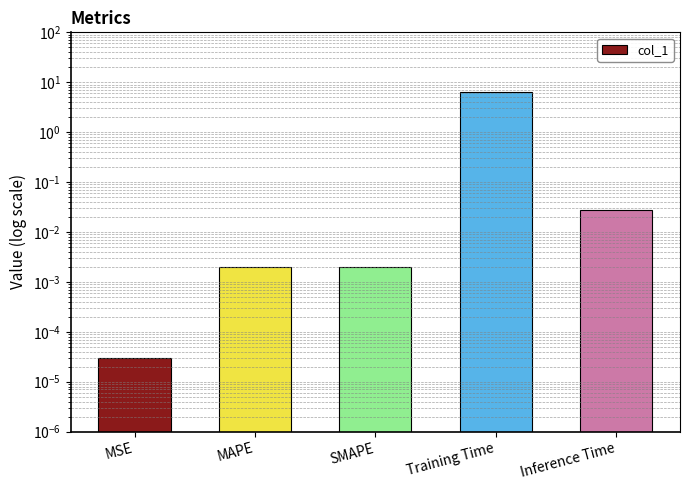

List the labels in order of value, largest first.

Training Time, Inference Time, SMAPE, MAPE, MSE